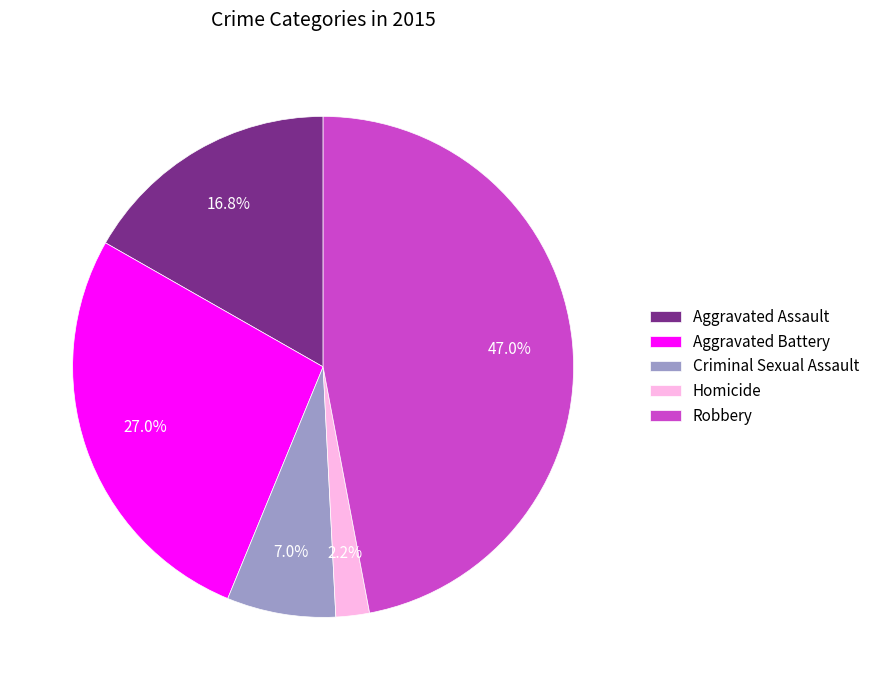

True or false: Aggravated Assault accounts for 17% of the total.

True